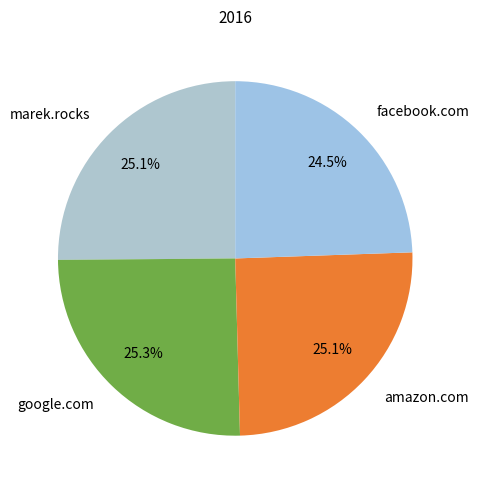

Count the number of slices in the pie.

4